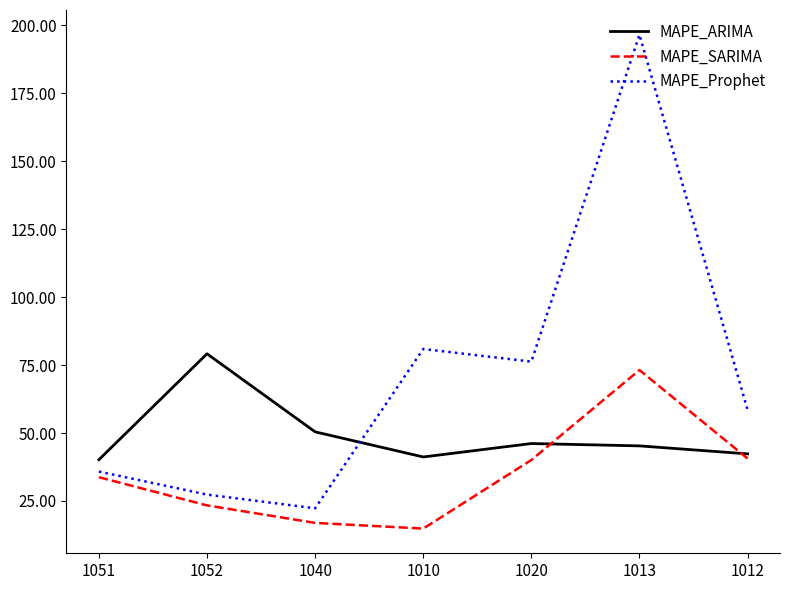

Rank the categories by MAPE_Prophet value from lowest to highest.

1040, 1052, 1051, 1012, 1020, 1010, 1013